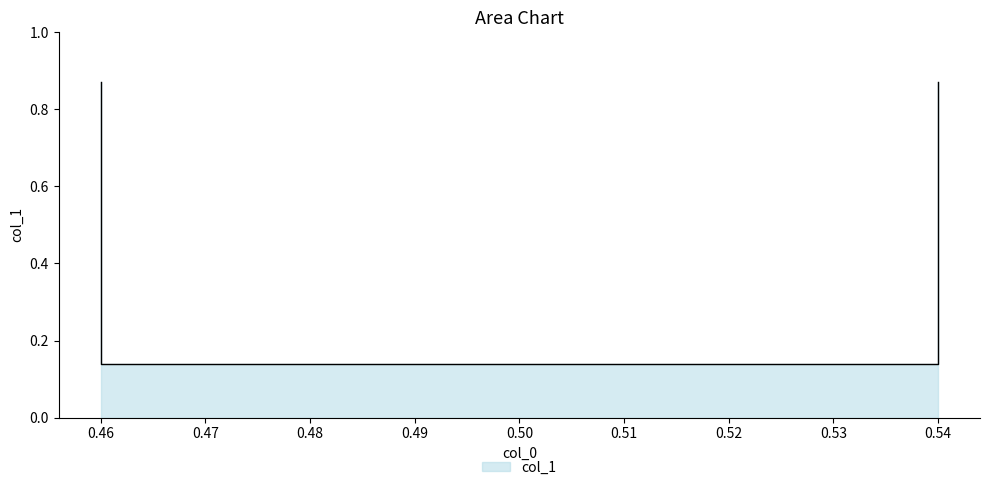

Rank the categories by value from highest to lowest.

0.46, 0.54, 0.46, 0.54